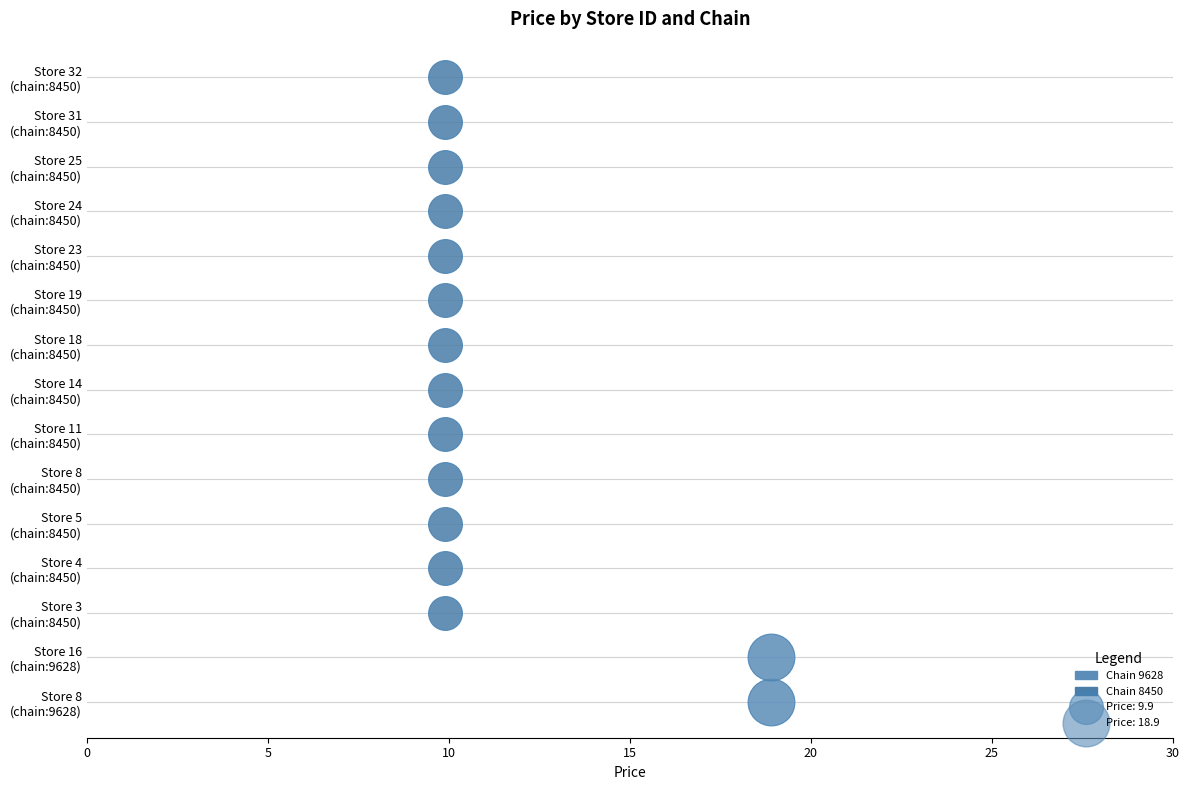

Approximately how many times larger is the value at 8 compared to 19?

1.0